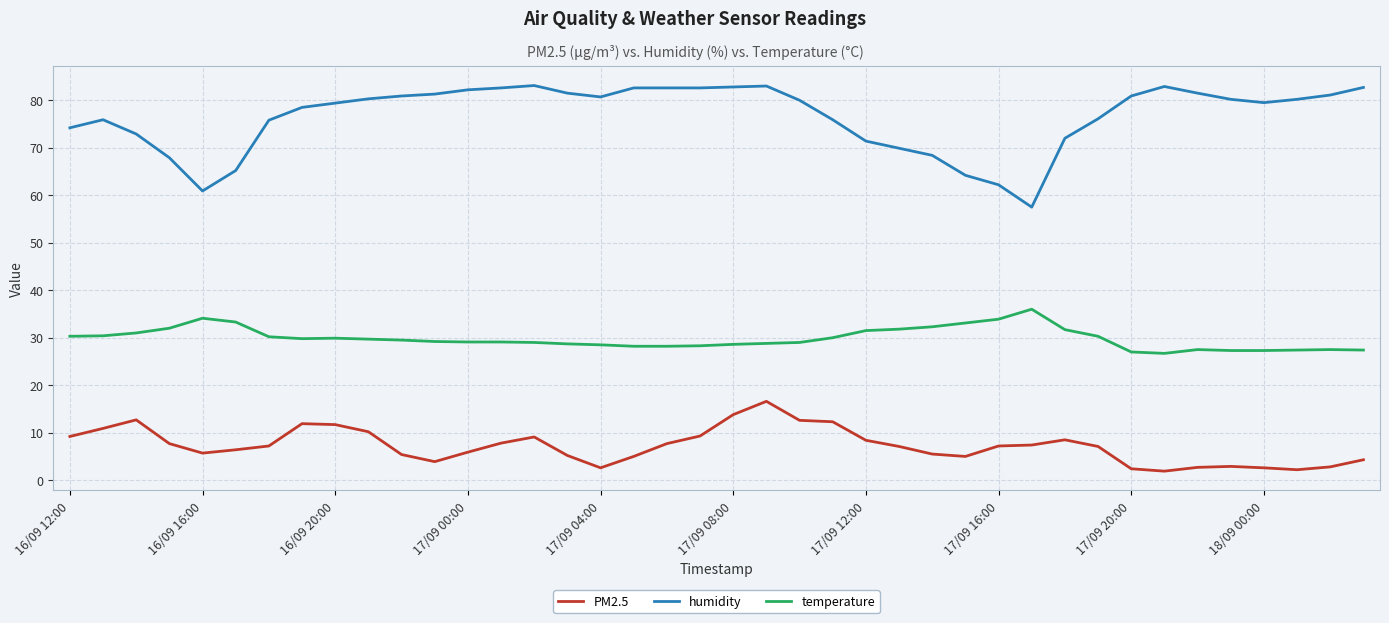

Does the chart display data point markers on the line(s)?

No